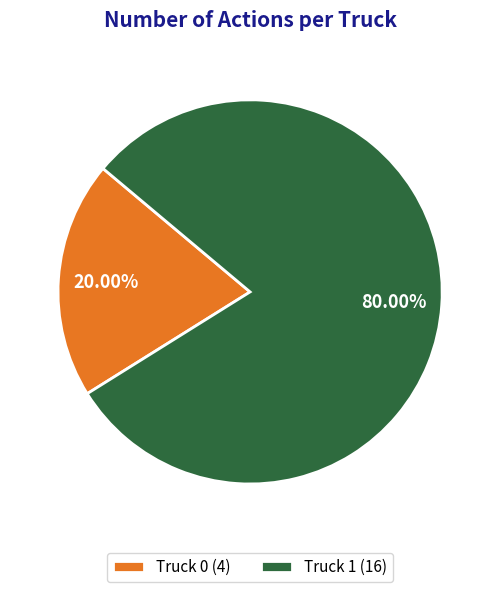

Which slice is the smallest?

Truck 0